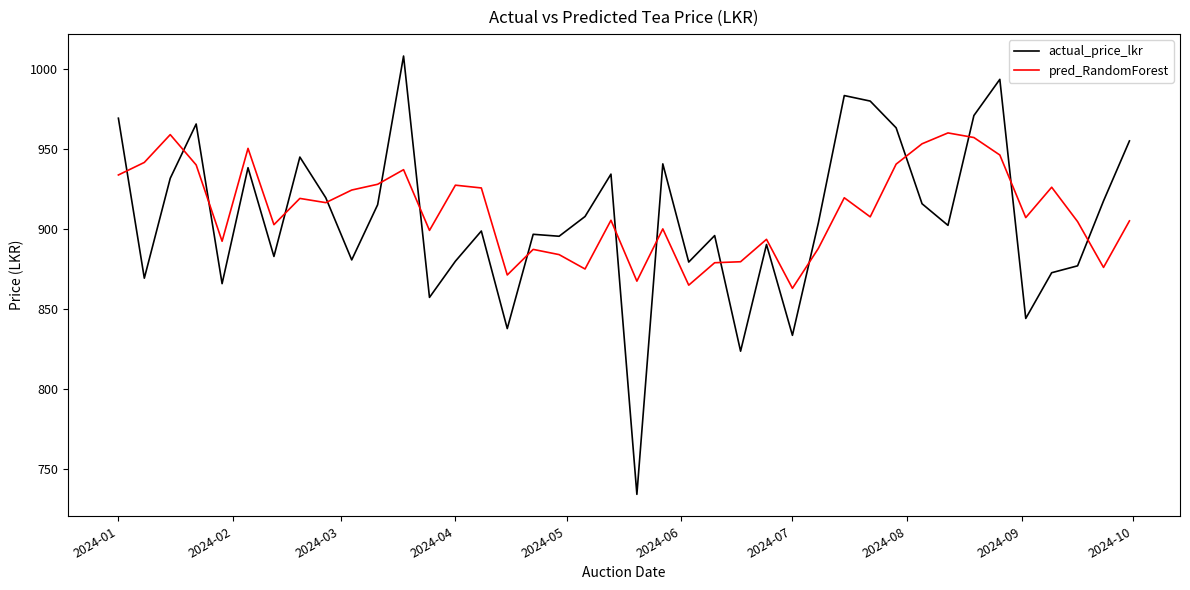

Which series ends up on top after the final intersection of actual_price_lkr and pred_RandomForest?

actual_price_lkr